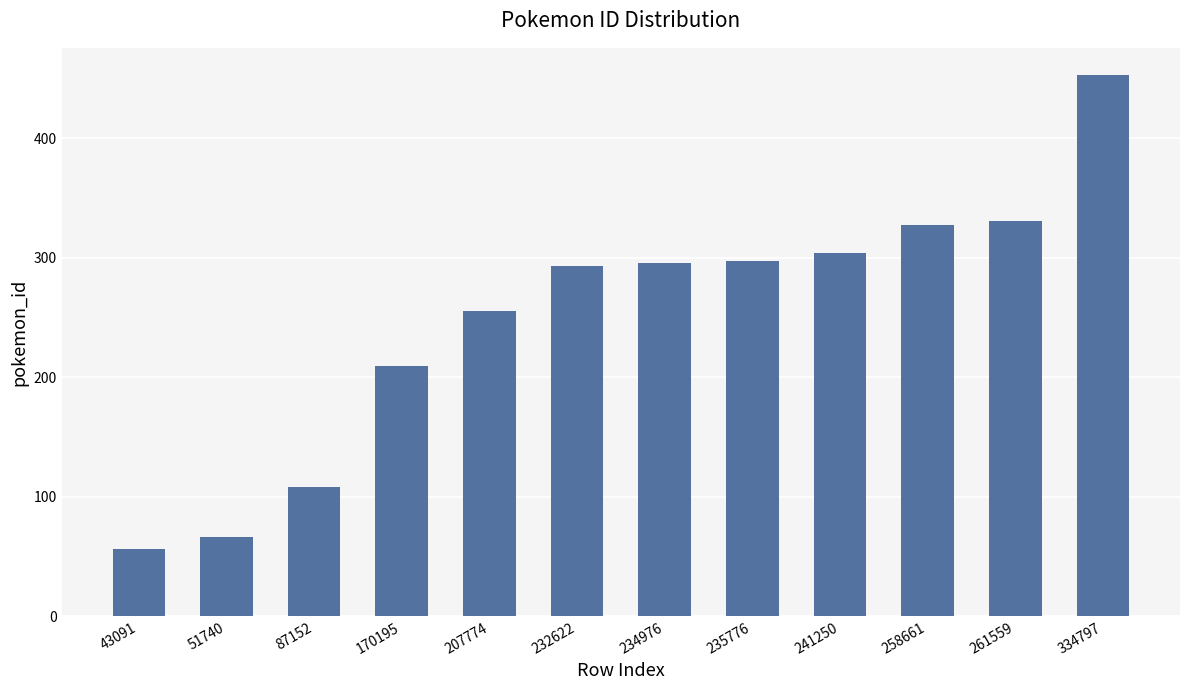

What is the change in value from 170195 to 234976?

+87